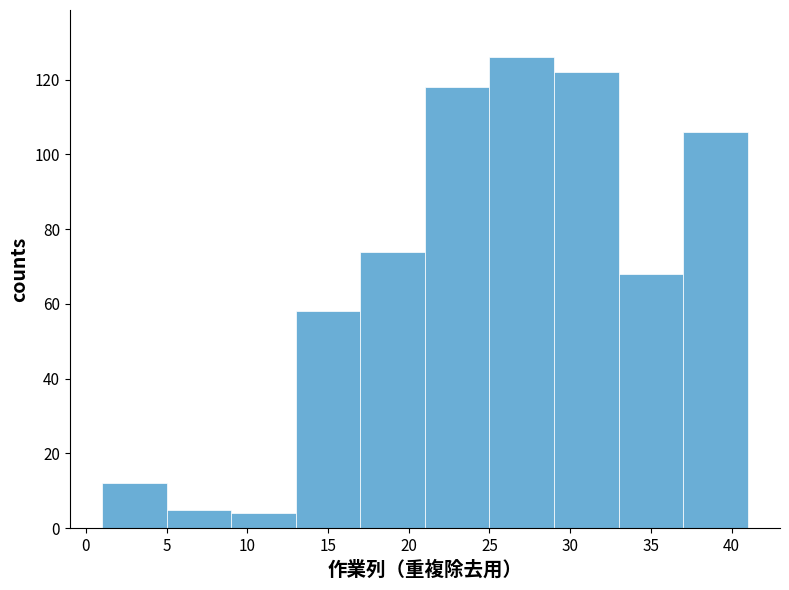

Over which range of the x-axis is the bar tallest?

25 to 29